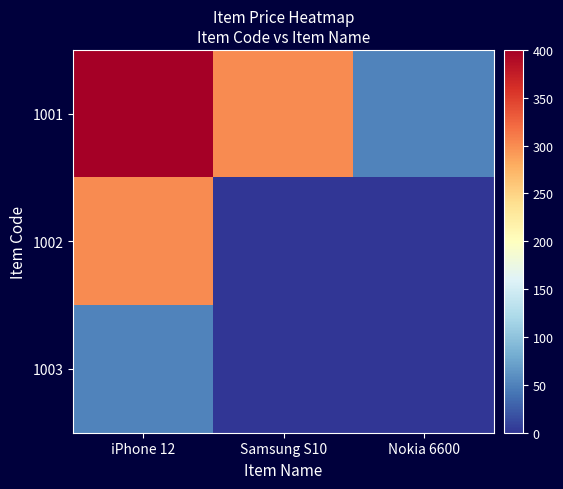

How many distinct data groups are displayed?

3